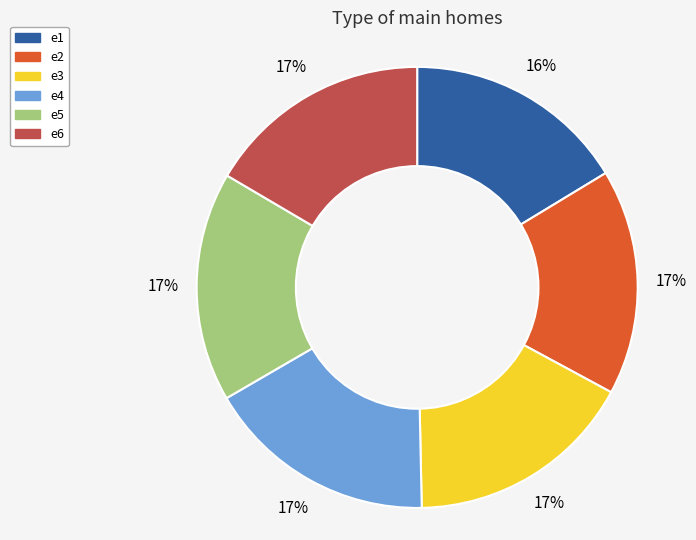

To the nearest percent, what portion does e6 represent?

17%